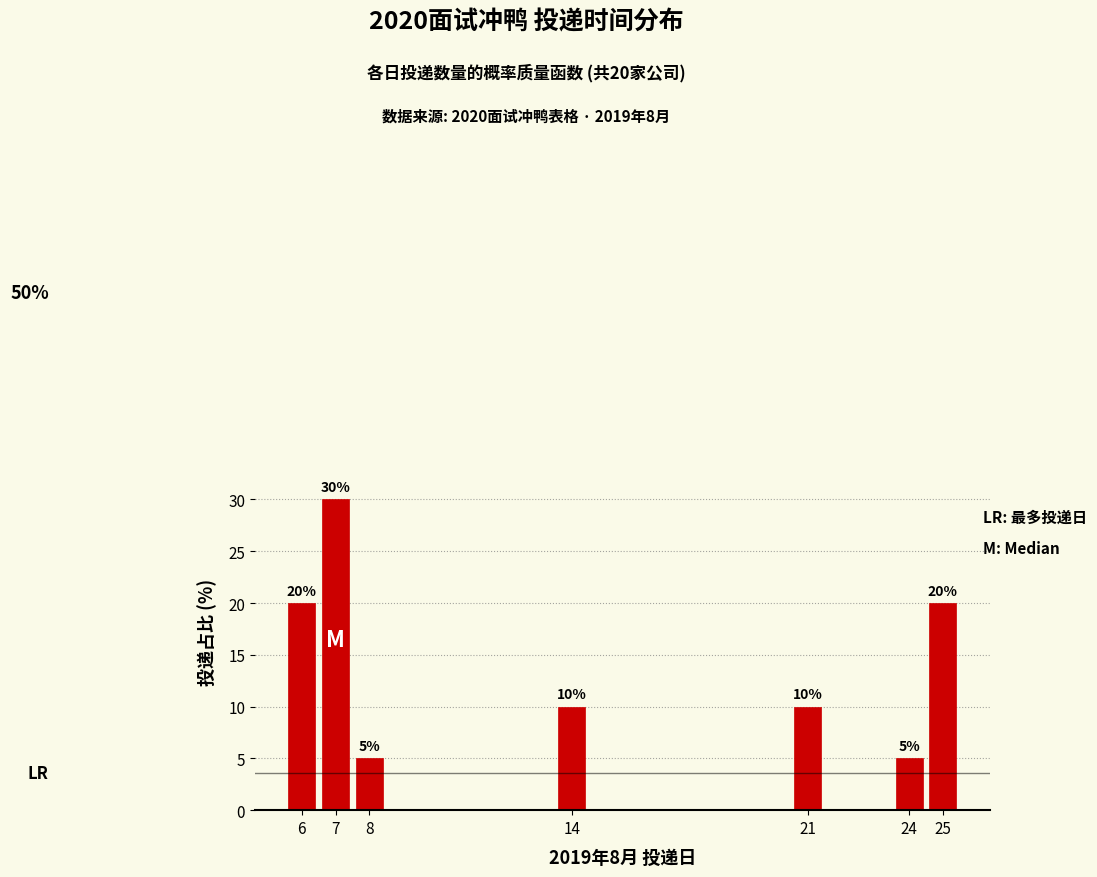

Reading left to right, list all the values displayed in this chart.

6=20	7=30	8=5	14=10	21=10	24=5	25=20